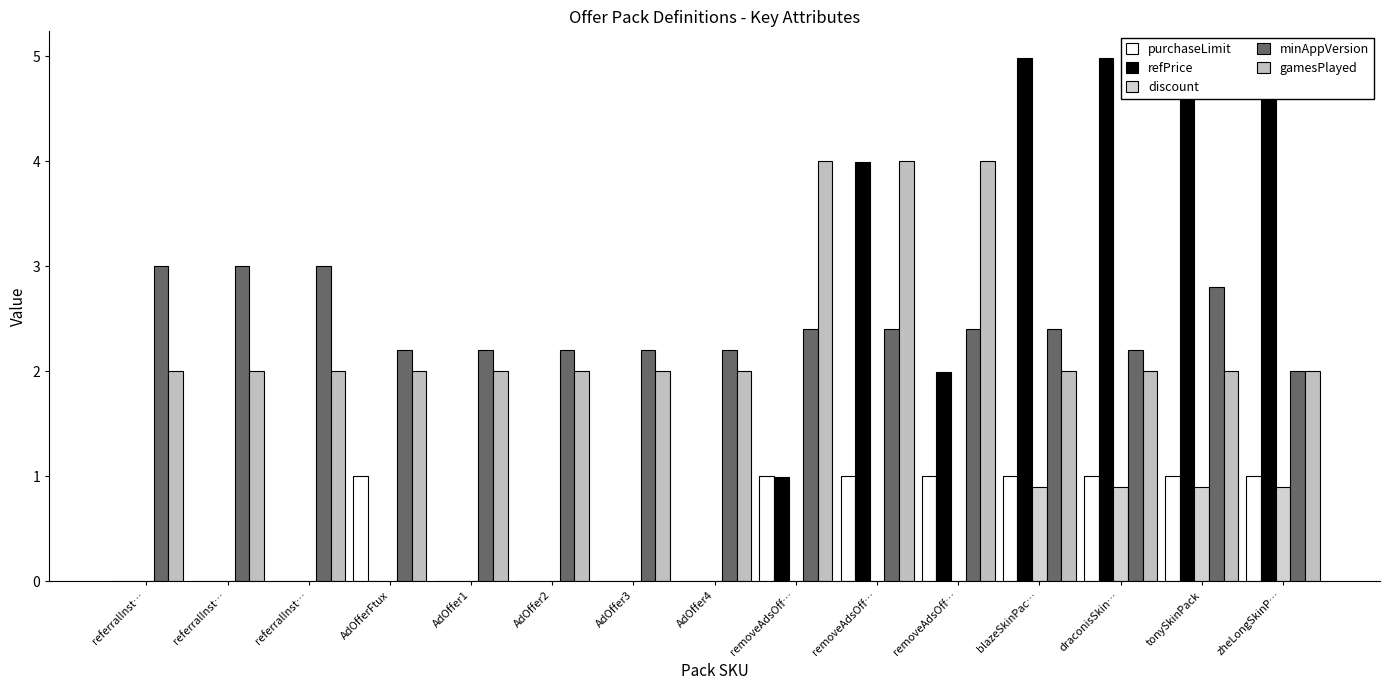

The value of discount at AdOffer3 is 0.0. True or false?

True